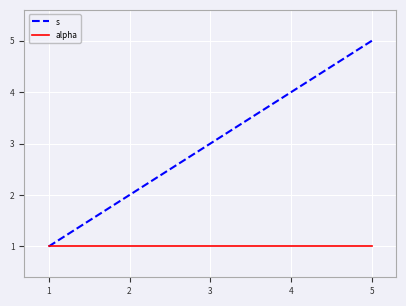

Which series has the largest range (max minus min)?

s